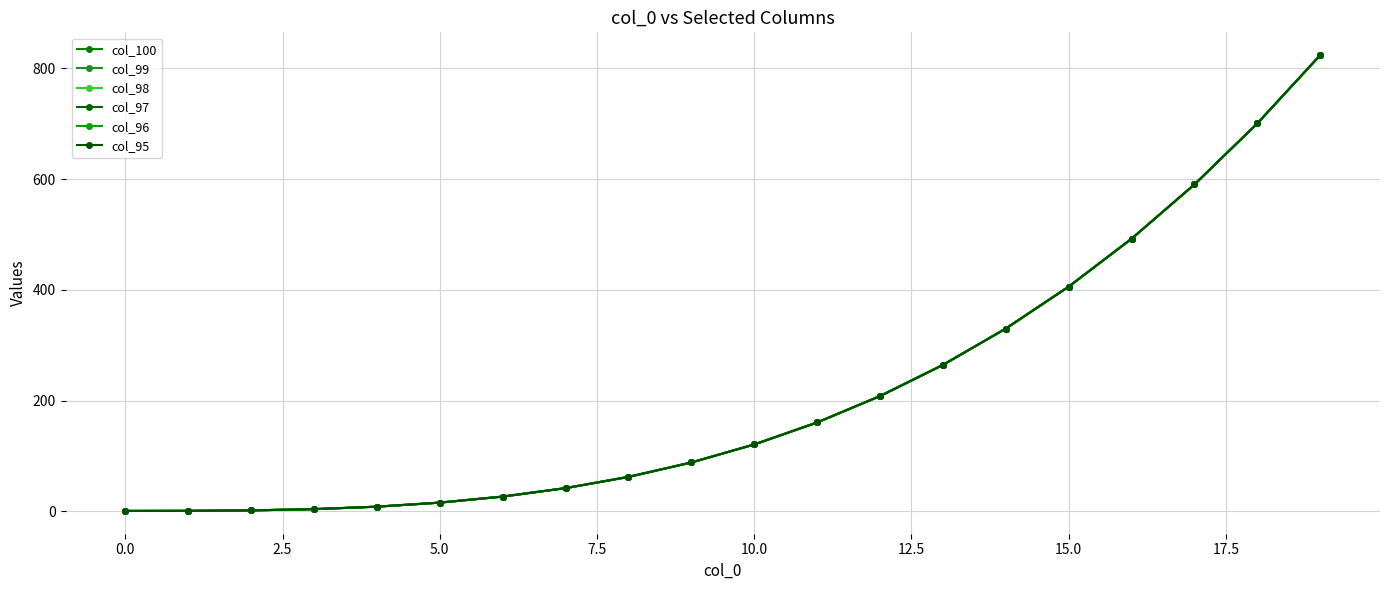

What is the difference between the maximum and second lowest values in the col_99 series?

823.0